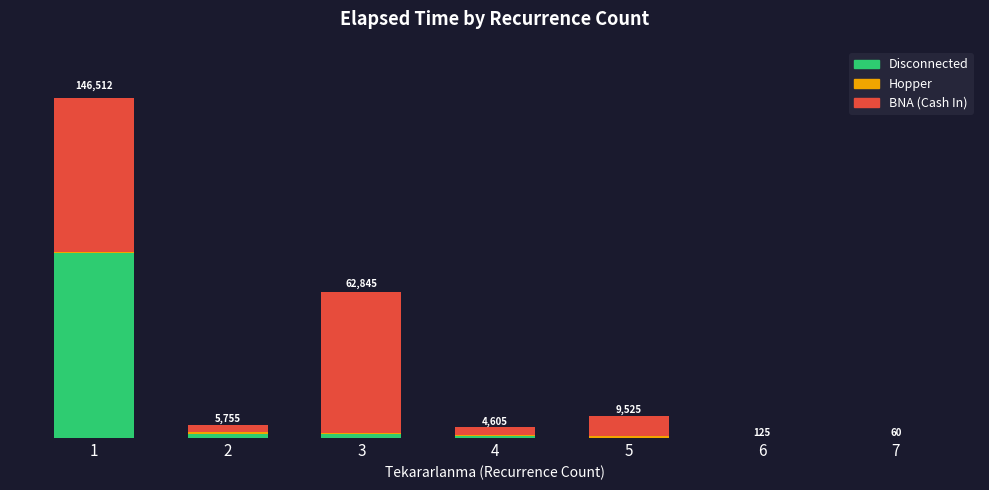

Are the bars grouped side by side (vs. stacked)?

No